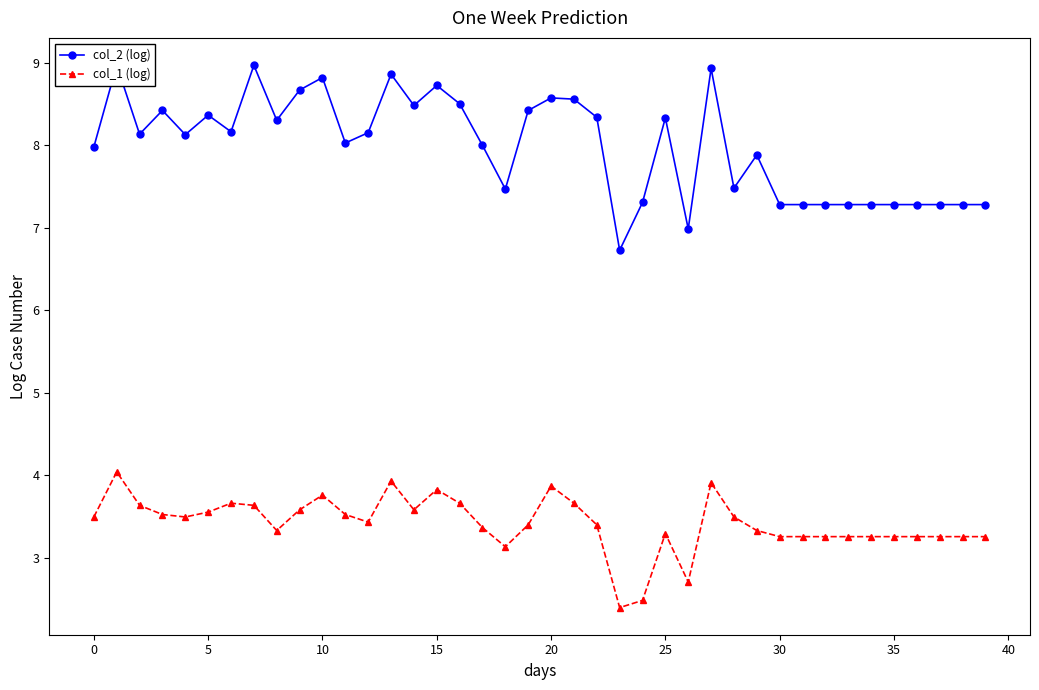

Is this an area chart (filled region under the line)?

No